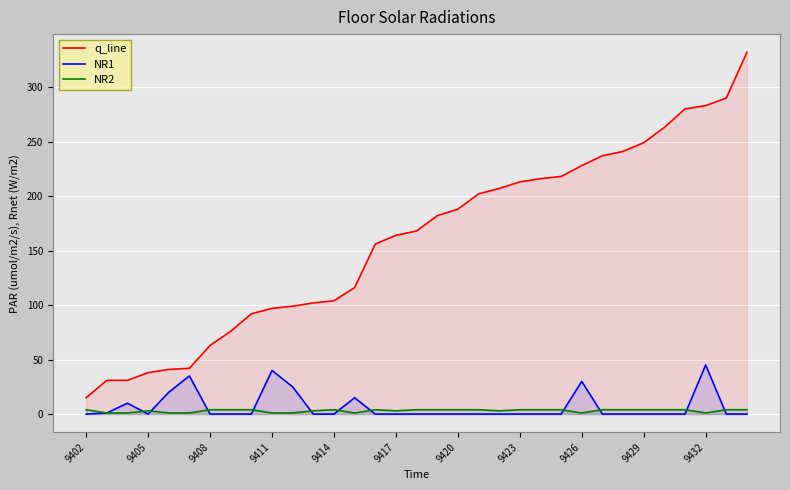

How many data points in q_line are less than 168?

16